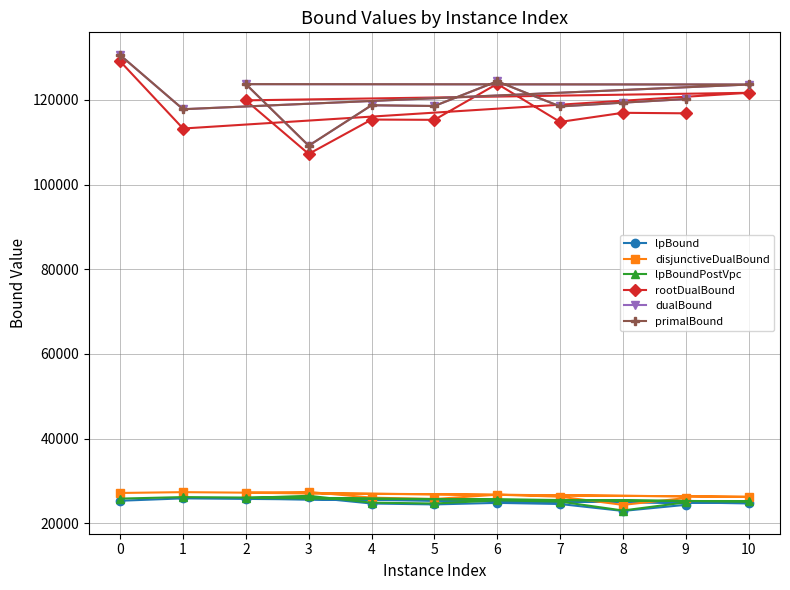

What is the sum of the dualBound values at 6 and 1?

242209.2